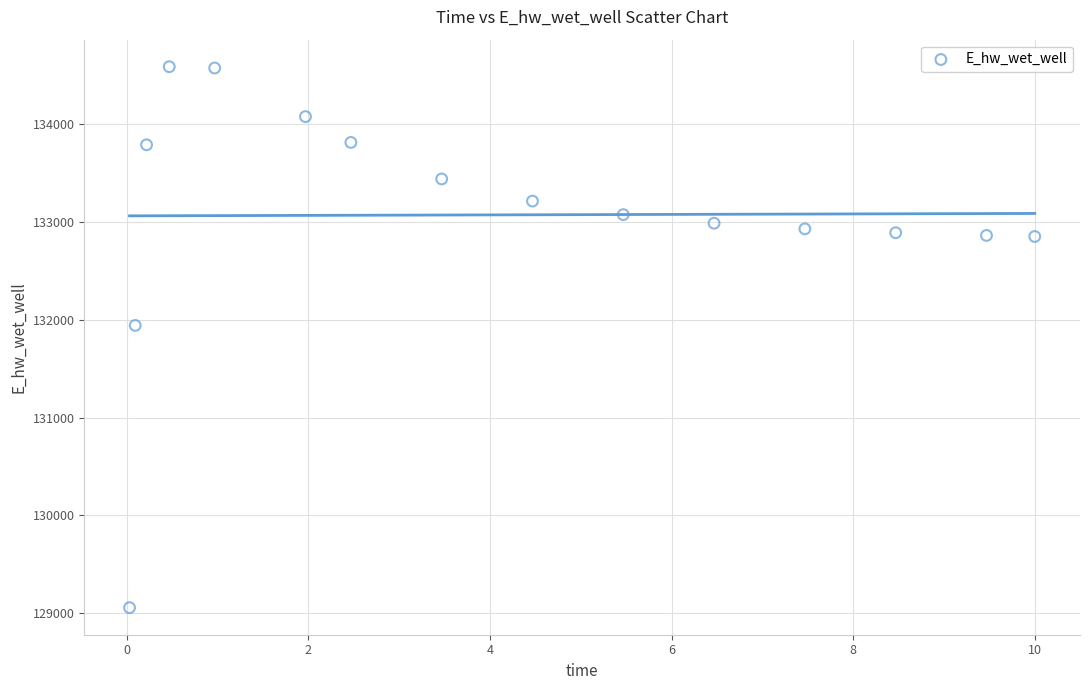

What Y value in the scatter plot is closest to 131821?

131941.5